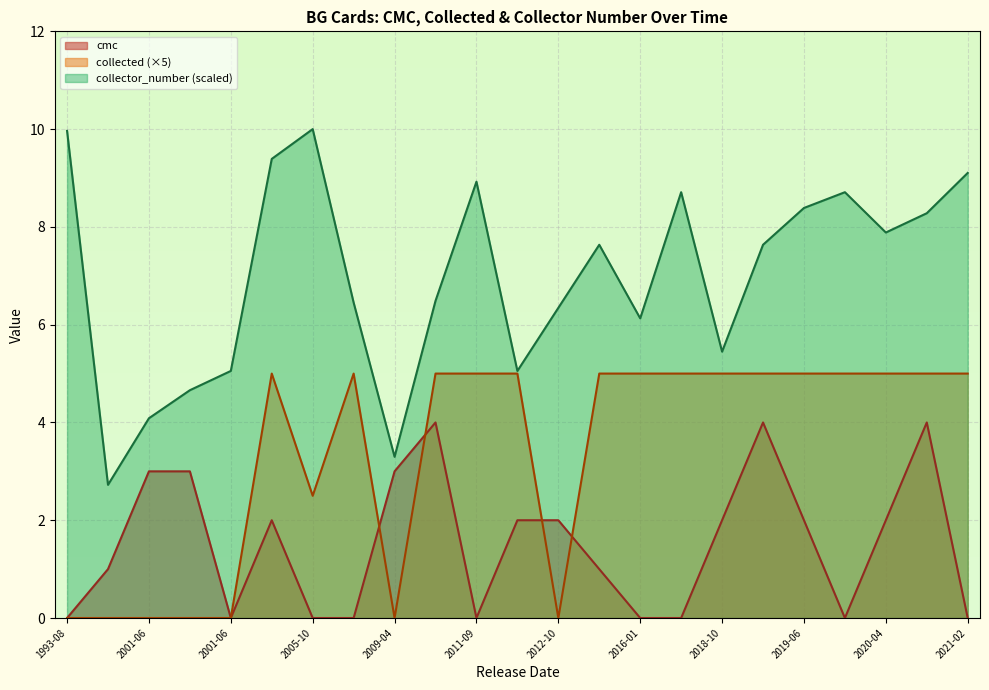

How many lines are shown in the chart?

3